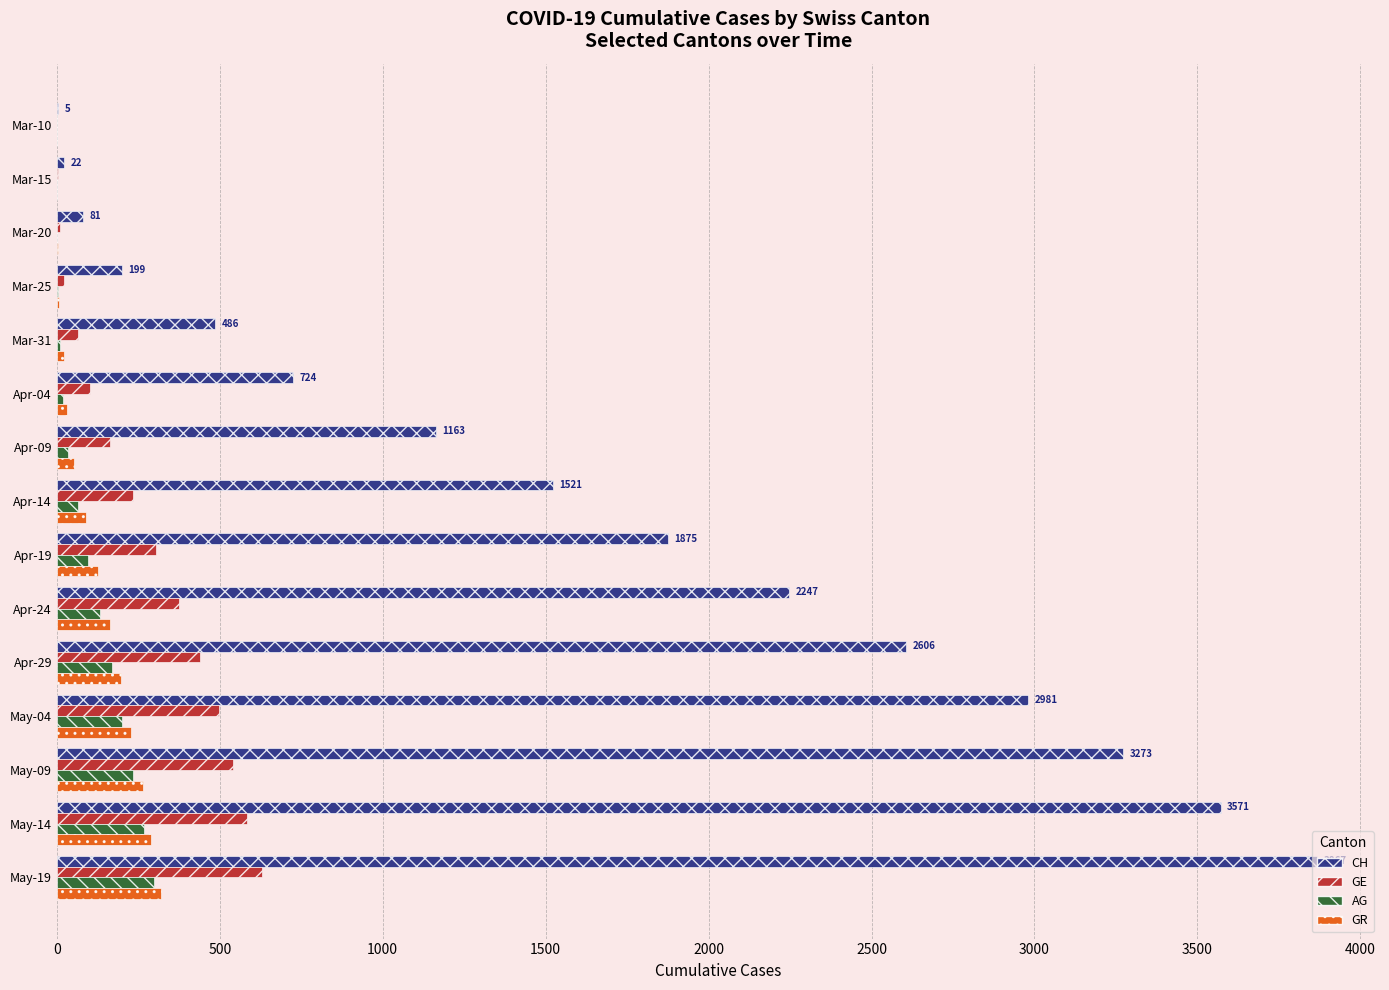

At which label is CH closest to 1936?

Apr-19